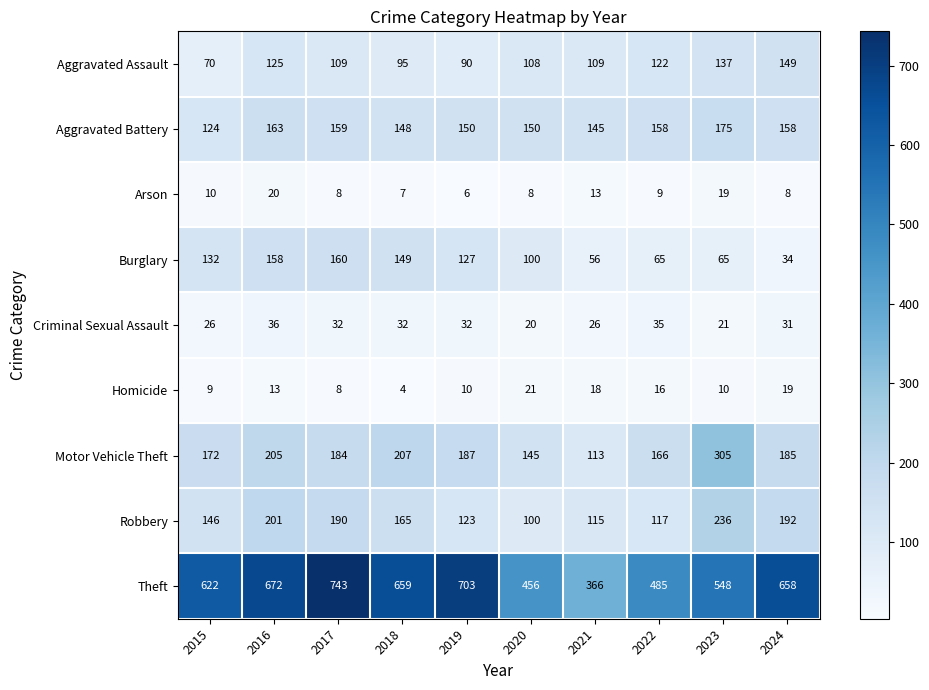

What is the maximum value shown in the chart?

743